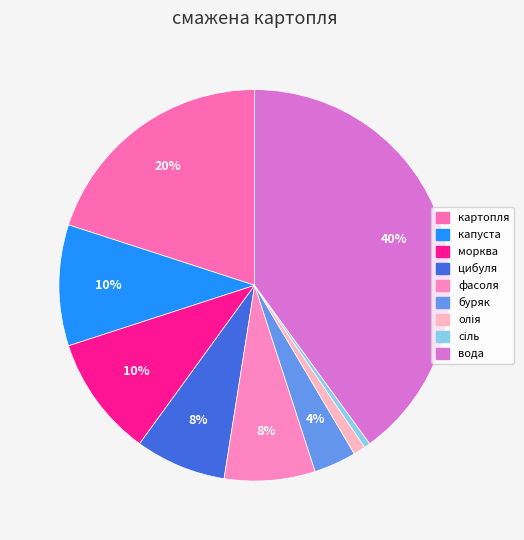

To the nearest percent, what is the difference between the цибуля and капуста slice percentages?

2%